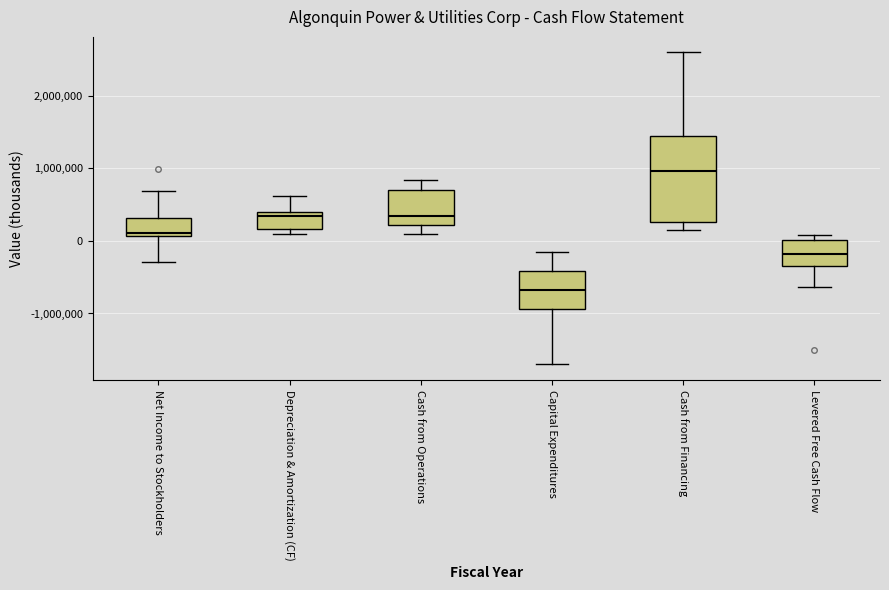

Reading left to right, read every box against the y-axis: the position of its median line, the range the box covers, and the ends of its whiskers. The values are not printed on the chart, so give them approximately, as read against the axis.

Net Income to Stockholders: median 100000 (just above the box's lower edge), box 100000 to 300000, whiskers -300000 to 700000
Depreciation & Amortization (CF): median 300000, box 200000 to 400000, whiskers 100000 to 600000
Cash from Operations: median 300000, box 200000 to 700000, whiskers 100000 to 800000
Capital Expenditures: median -700000, box -900000 to -400000, whiskers -1700000 to -200000
Cash from Financing: median 1000000, box 300000 to 1400000, whiskers 200000 to 2600000
Levered Free Cash Flow: median -200000, box -300000 to 0, whiskers -600000 to 100000